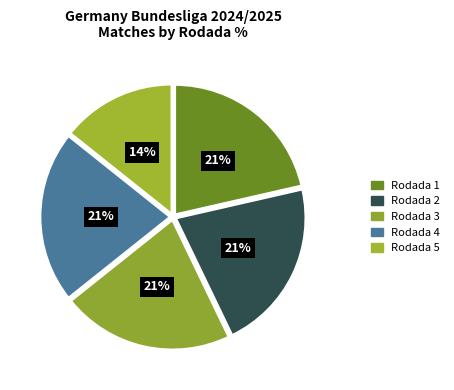

Rank the categories by value from lowest to highest.

Rodada 5, Rodada 1, Rodada 2, Rodada 3, Rodada 4